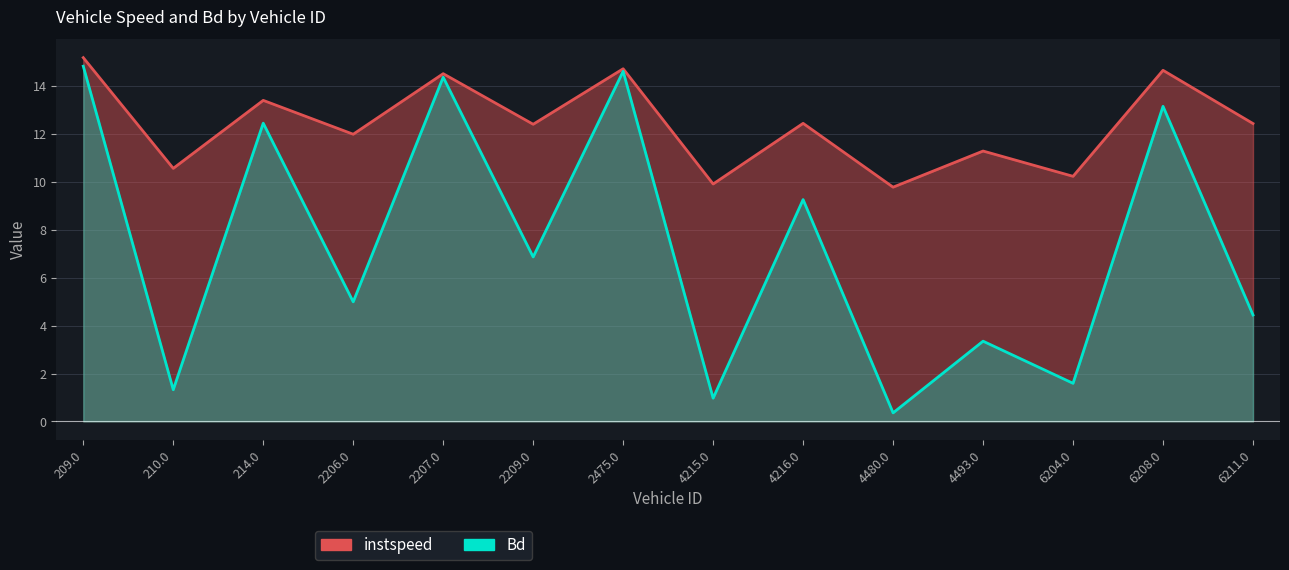

Reading left to right, what are all the values shown in this chart?

instspeed: 15.2	10.6	13.4	12.0	14.5	12.4	14.7	9.9	12.4	9.8	11.3	10.2	14.7	12.4
Bd: 14.8	1.3	12.5	5.0	14.4	6.9	14.6	1.0	9.3	0.4	3.3	1.6	13.2	4.4